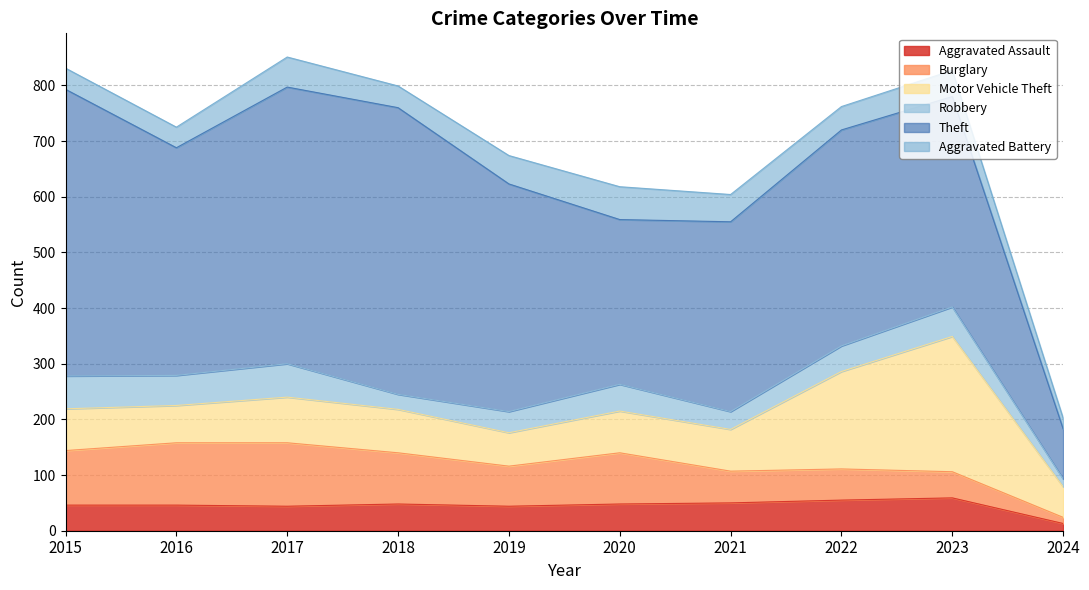

What are all the series names shown in the legend?

Aggravated Assault, Burglary, Motor Vehicle Theft, Robbery, Theft, Aggravated Battery